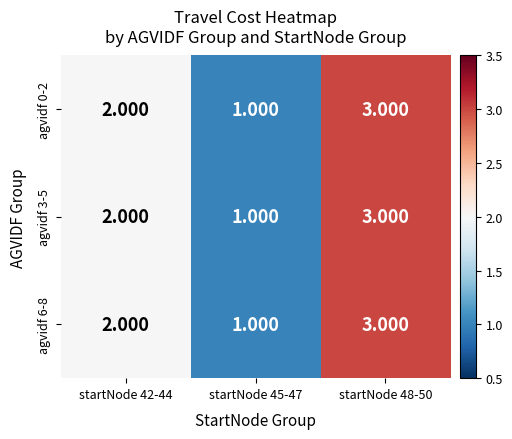

Is the value of agvidf 3-5 at startNode 42-44 greater than the value of agvidf 0-2 at startNode 48-50?

No